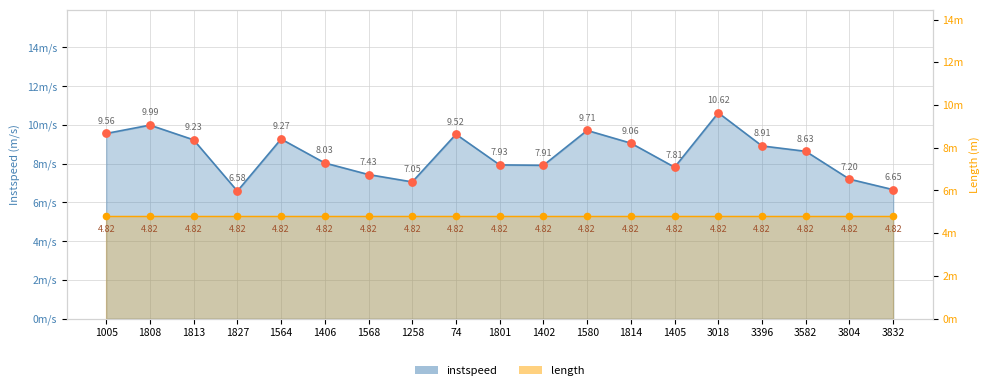

What is the ratio of the value at 1005 to the value at 1564?

1.0